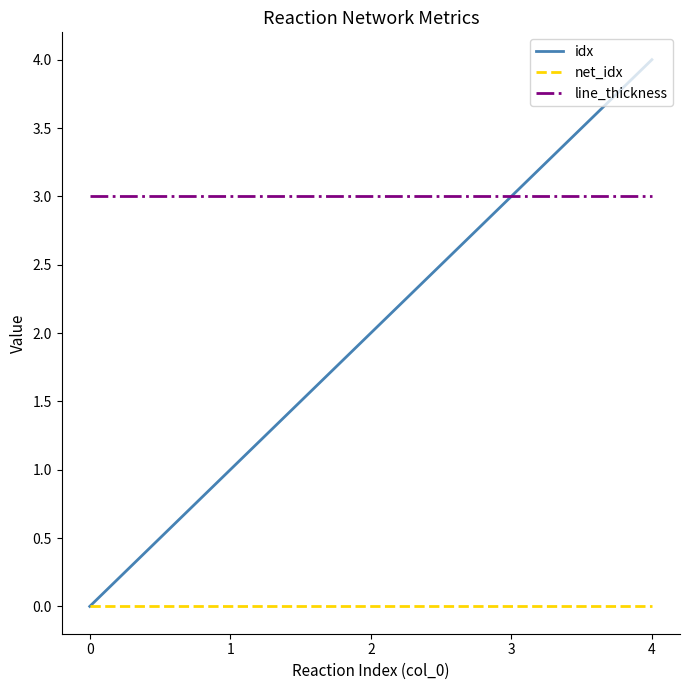

The idx series shows 1 at 2. True or false?

False